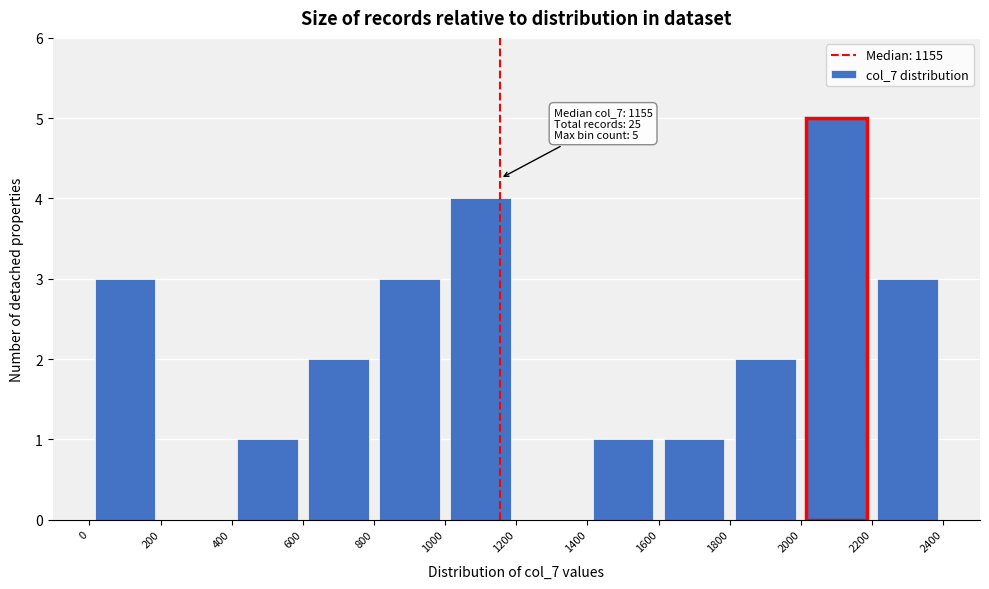

Over which range of the x-axis is the bar tallest?

2000 to 2200